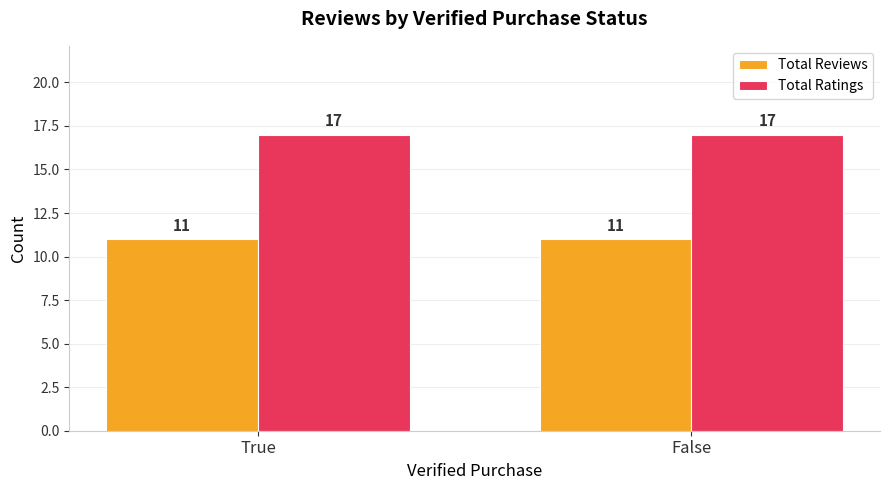

Does the chart contain any negative values?

No